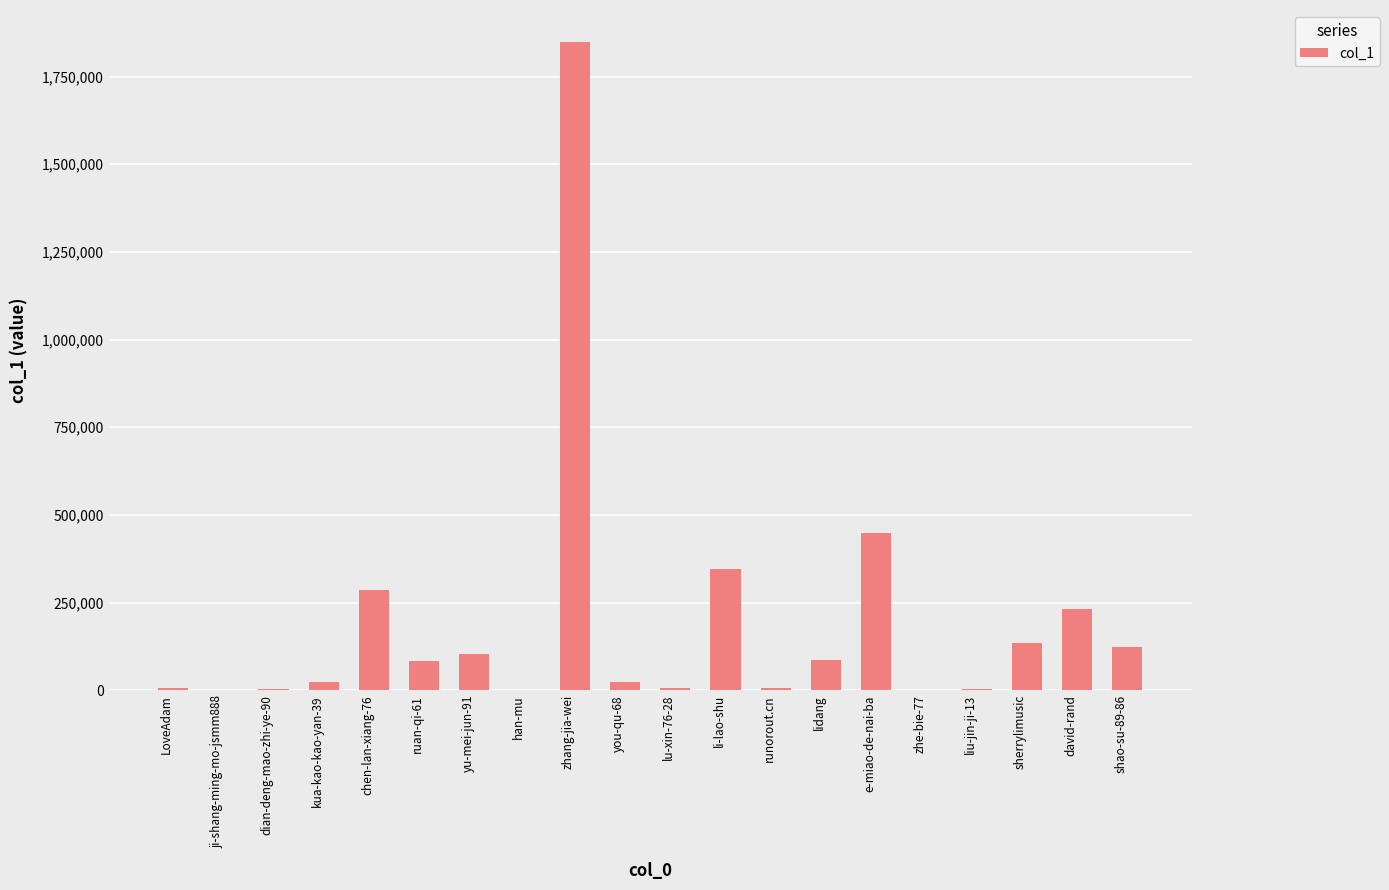

Which has a higher value, sherrylimusic or dian-deng-mao-zhi-ye-90?

sherrylimusic